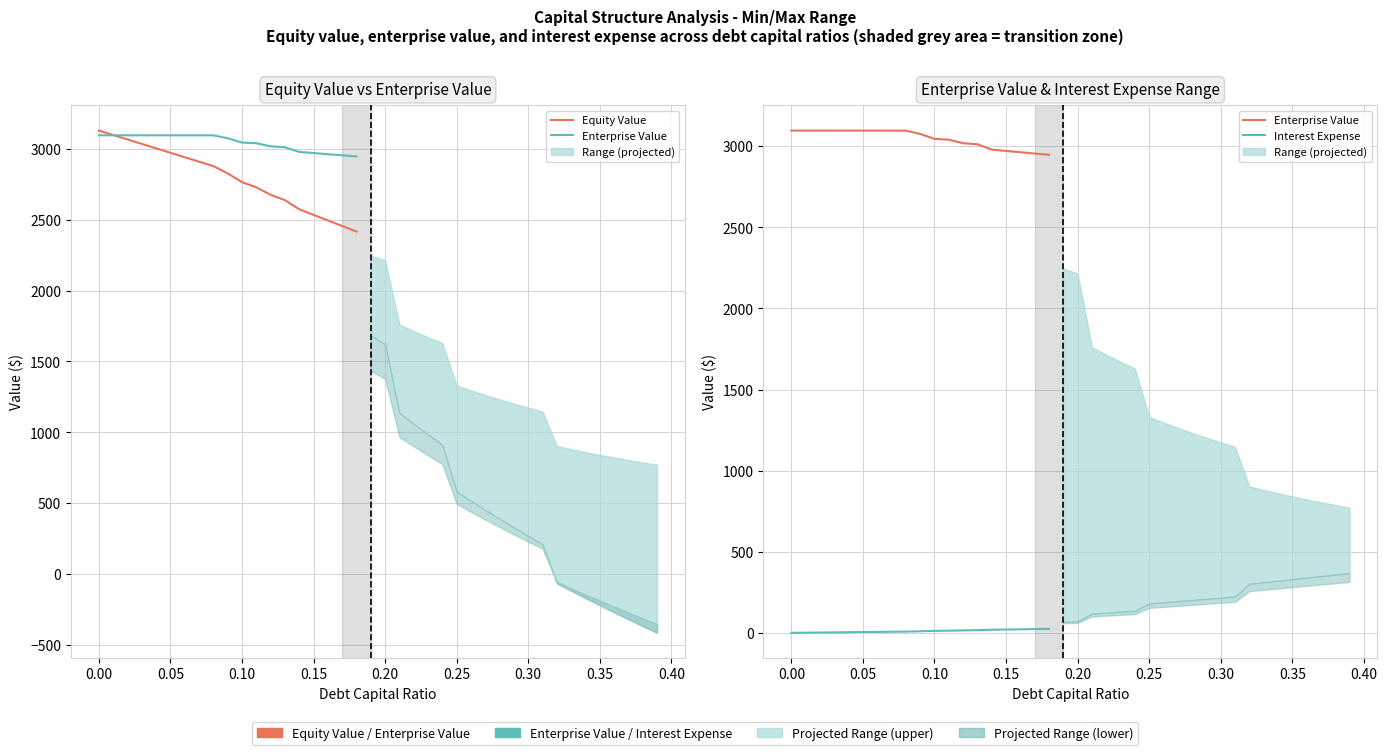

What is the difference between the maximum and minimum values in the Interest Expense series?

24.6